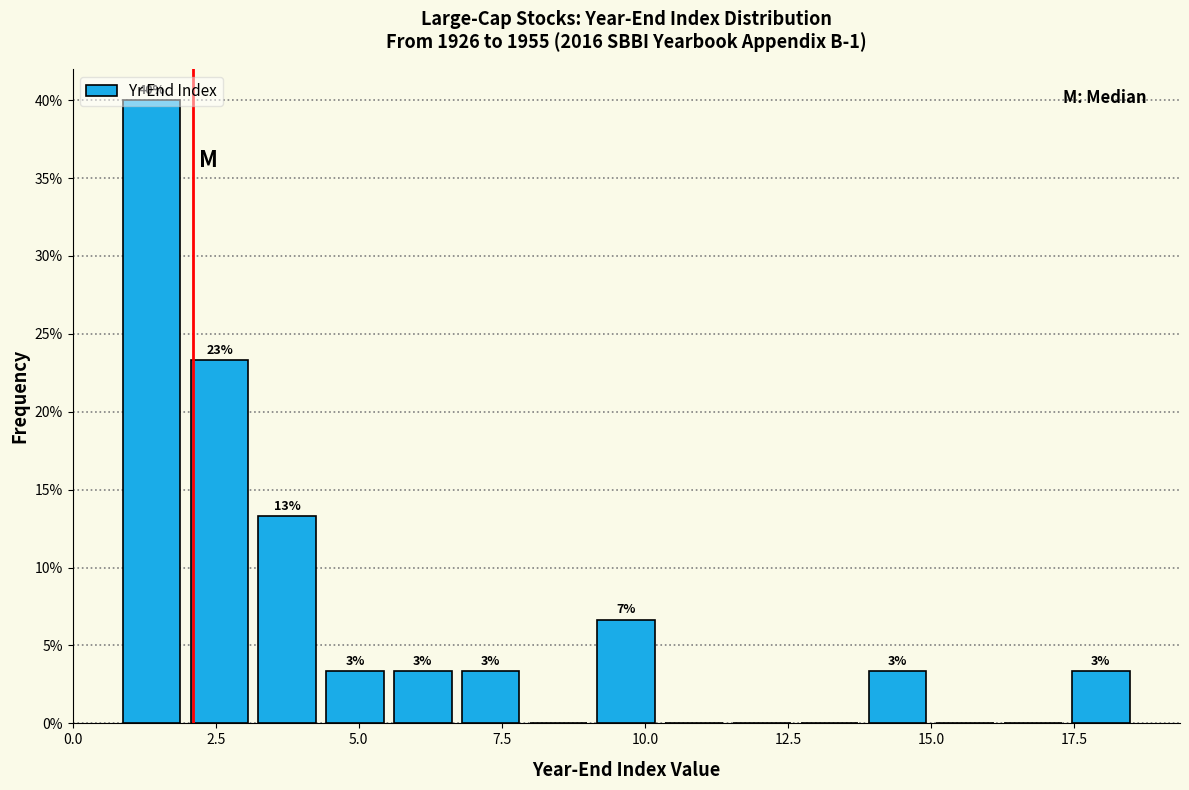

Around what value on the x-axis is the tallest bar? Give the approximate position of its centre, as read against the axis.

1.5